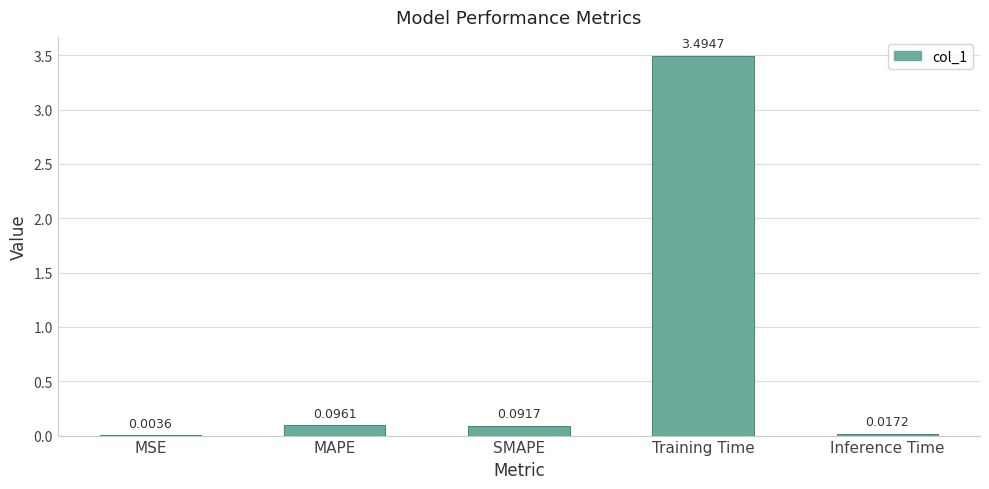

Which category has the highest value across all series?

Training Time